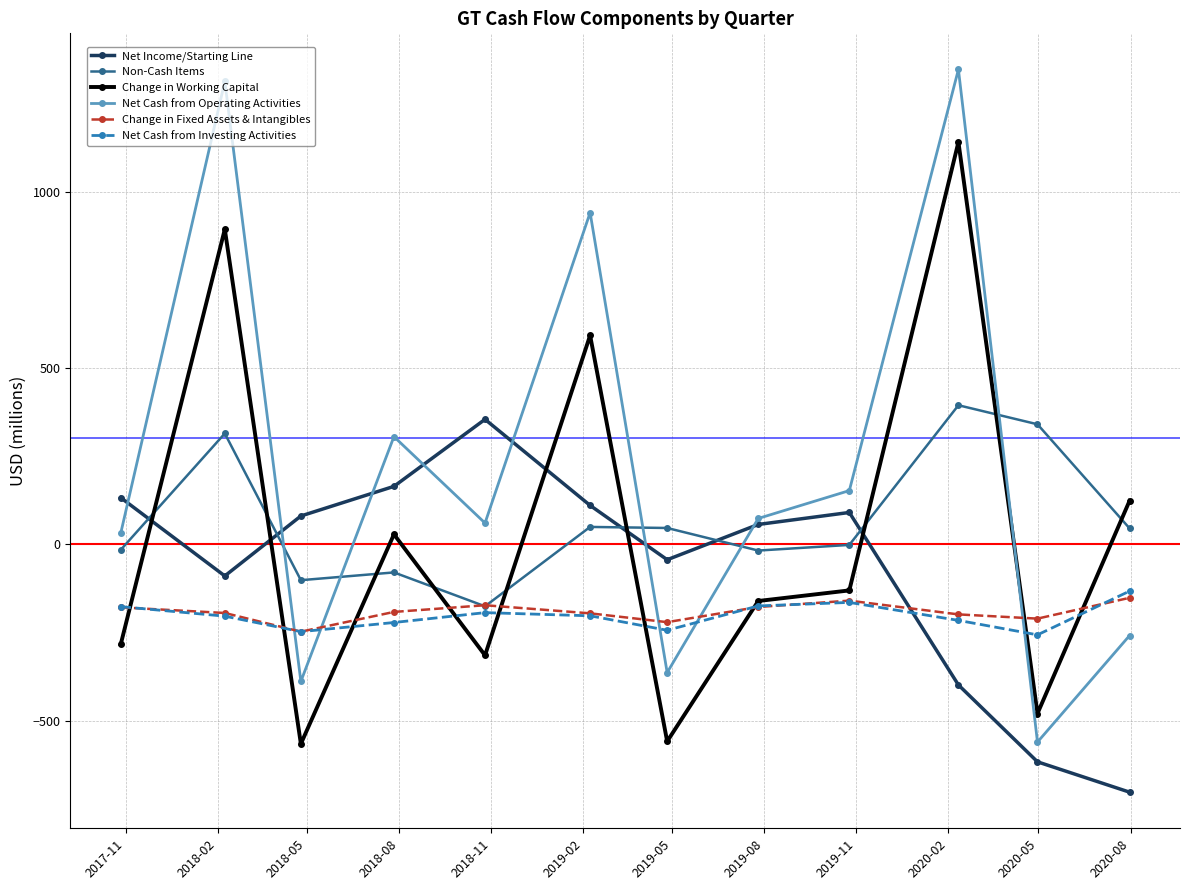

What is the value of the Net Cash from Investing Activities point at the 9th from the left?

-165